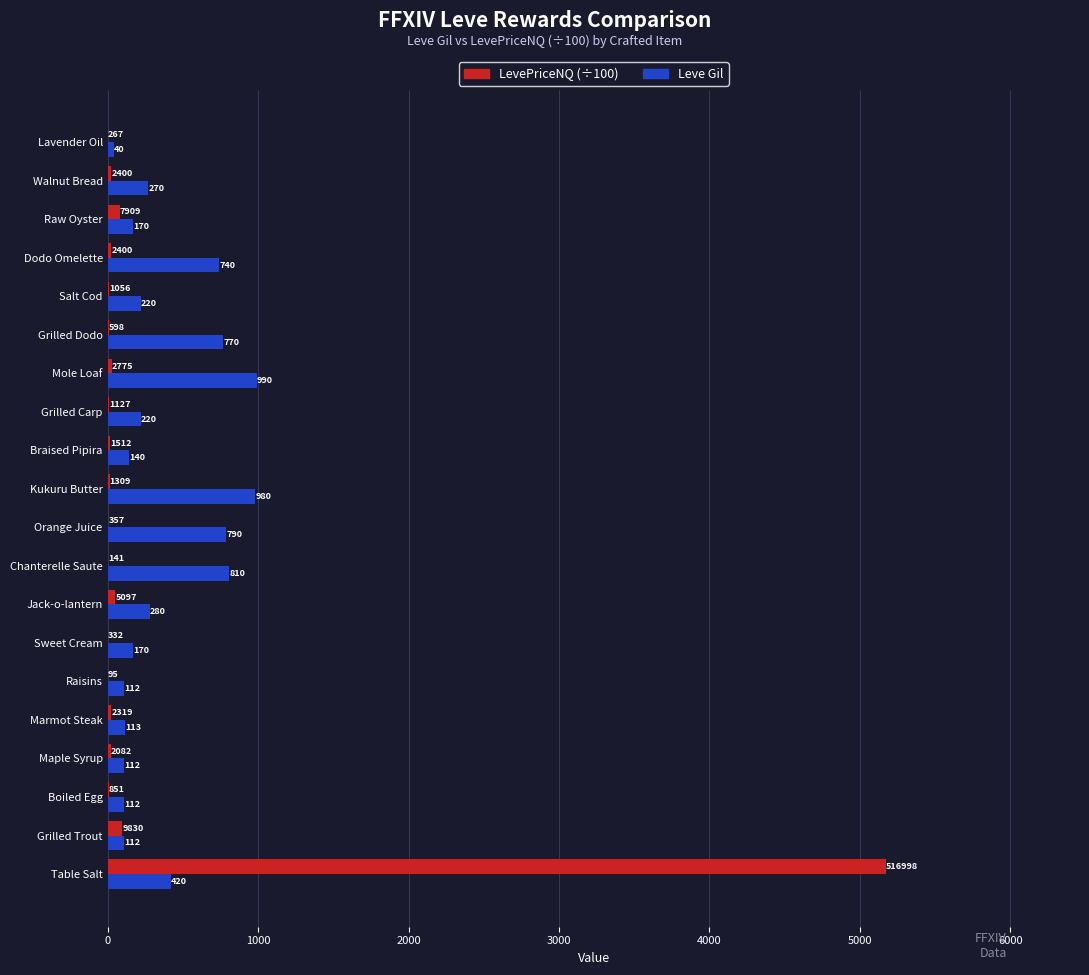

What is the sum of the Leve Gil values at Sweet Cream and Chanterelle Saute?

980.0